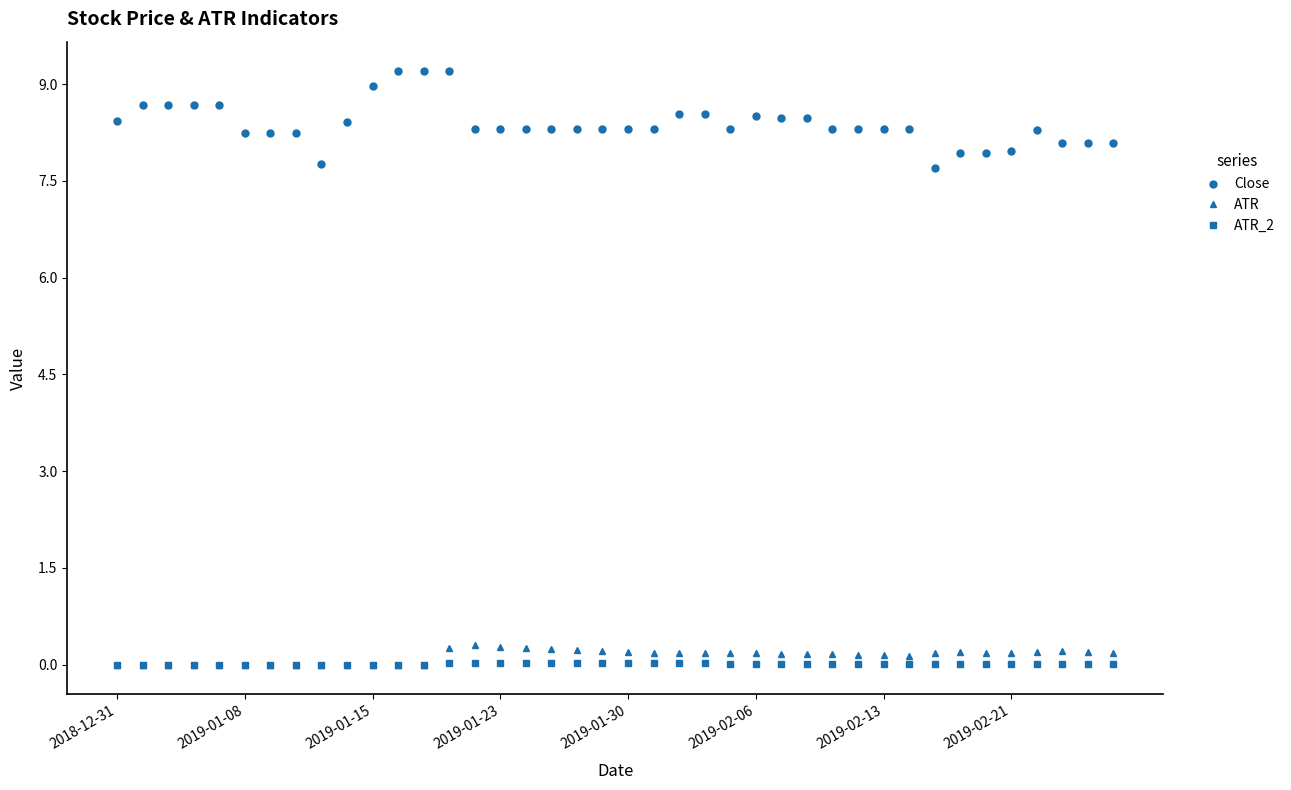

True or false: ATR_2 and Close intersect in this chart.

False